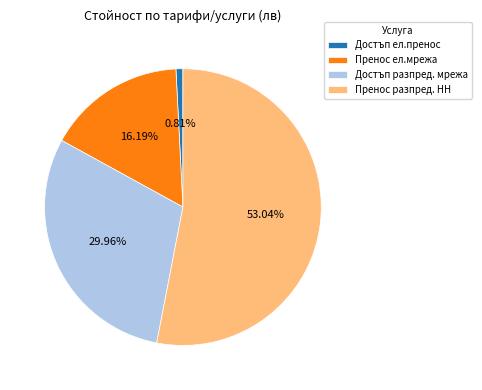

Is the sum of Достъп ел.пренос and Достъп разпред. мрежа greater than half?

No